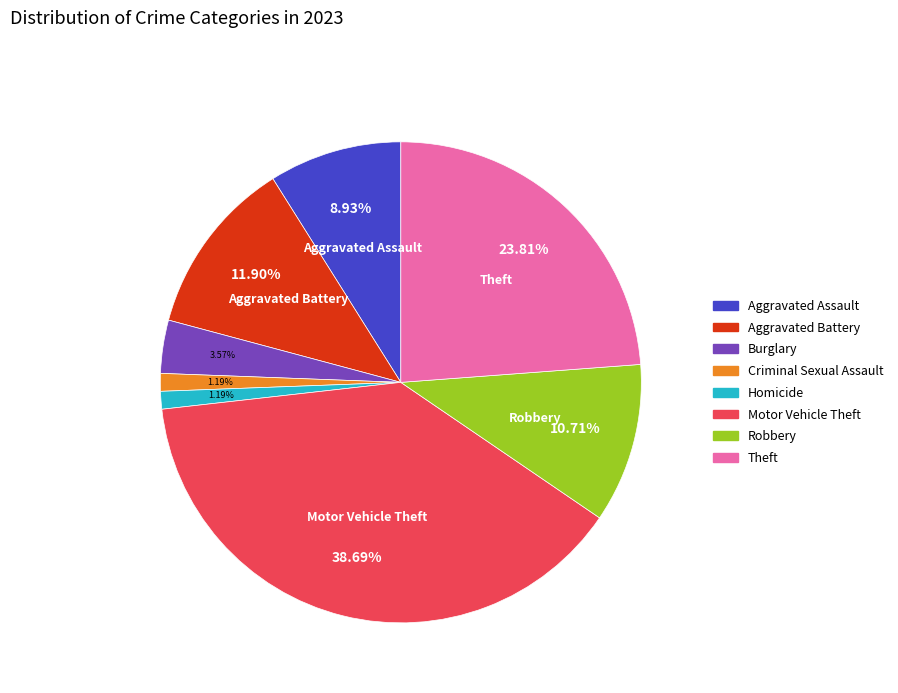

Is there a majority slice in this chart?

No